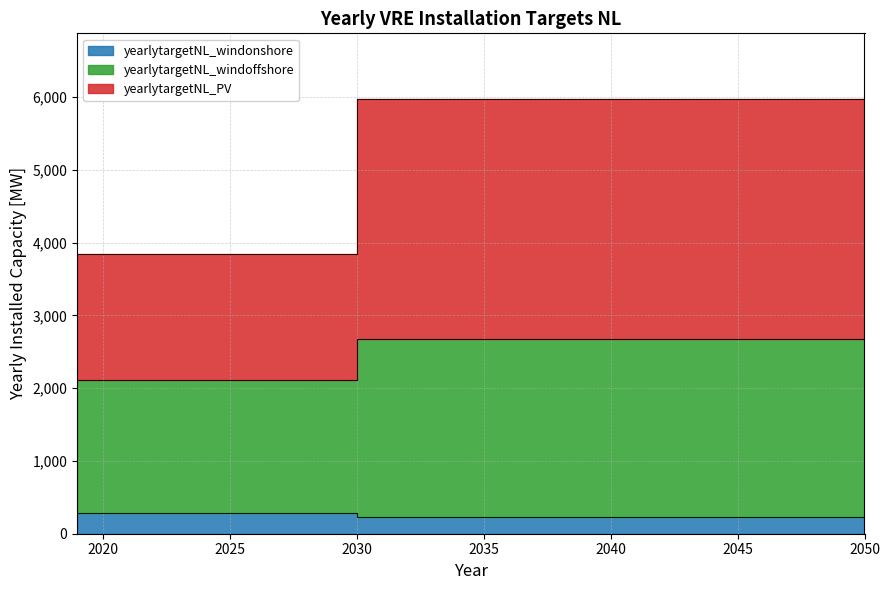

Is it true that yearlytargetNL_PV equals 2678.4 at 2041?

True